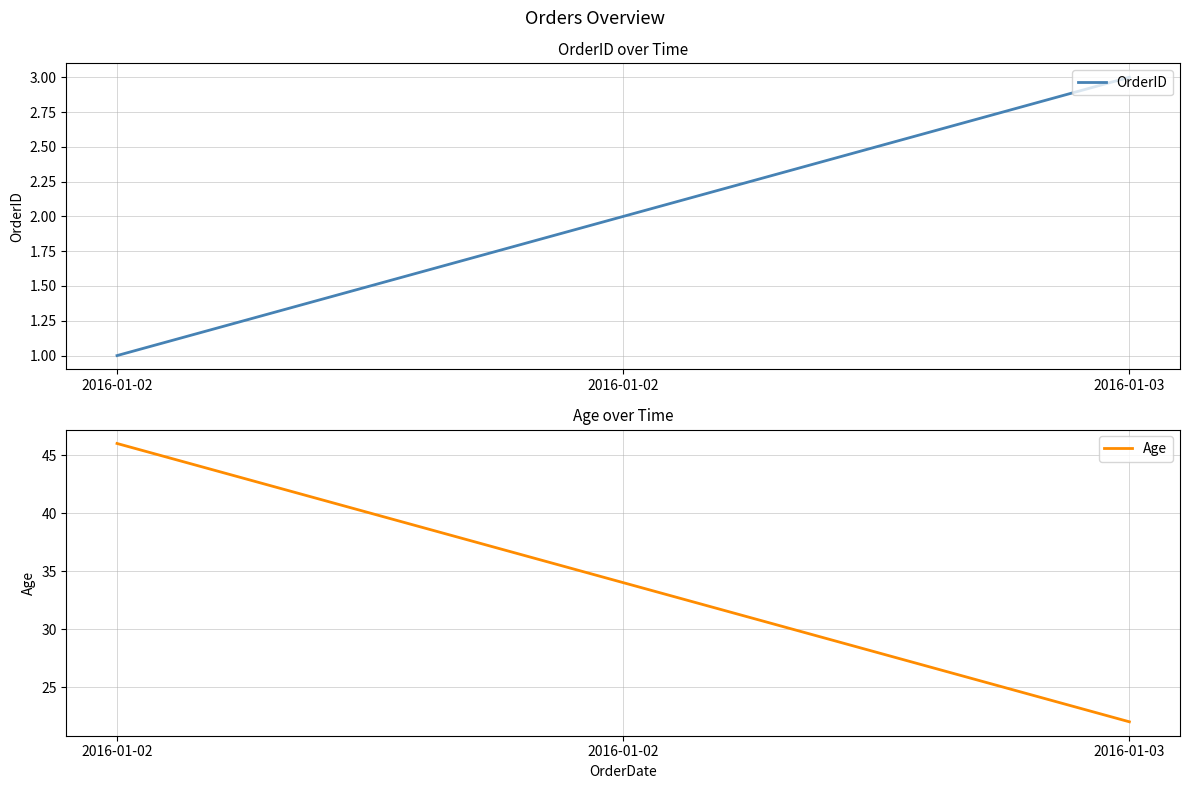

What is the value of the OrderID point at the 3rd from the left?

3